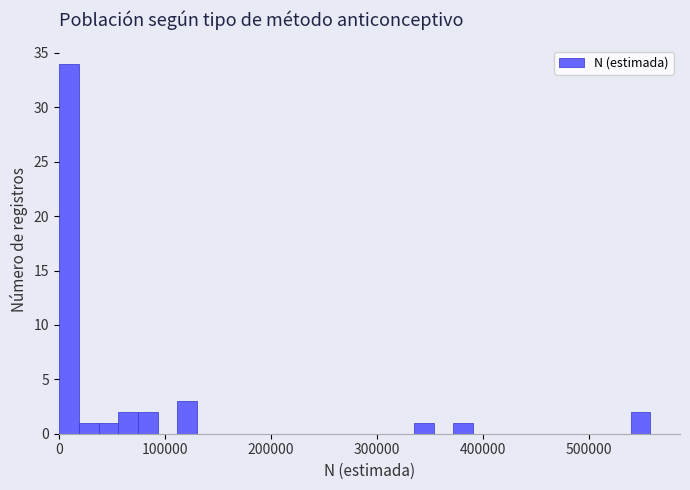

Read against the x-axis, roughly where is the centre of the tallest bar?

10000